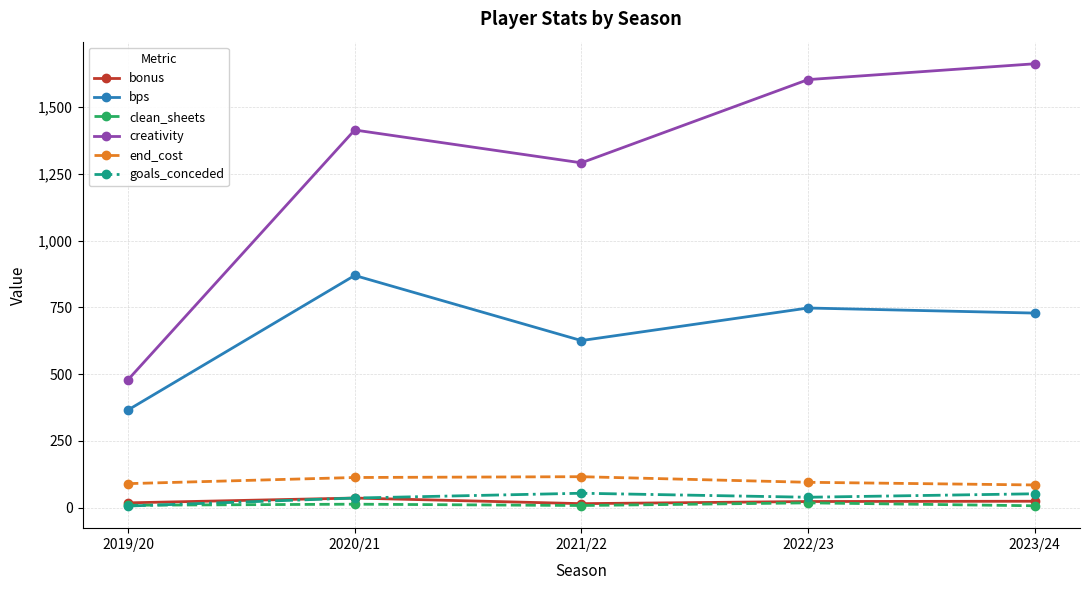

What is the greatest value displayed?

1663.0